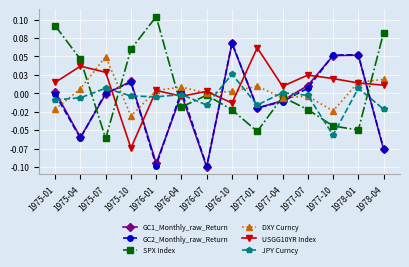

Between which two adjacent categories do GC2_Monthly_raw_Return and SPX Index first intersect?

1975-04 and 1975-07